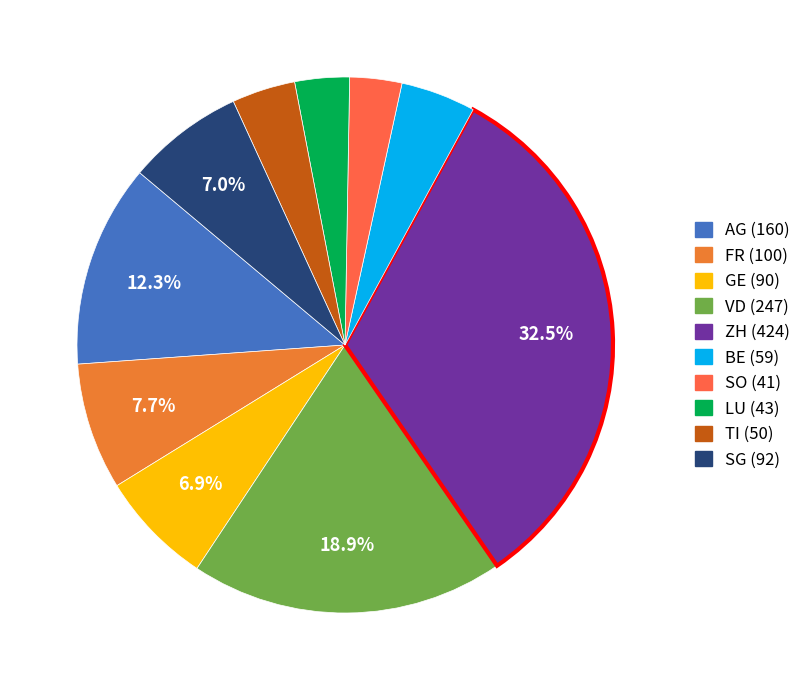

How many segments does this pie chart have?

10